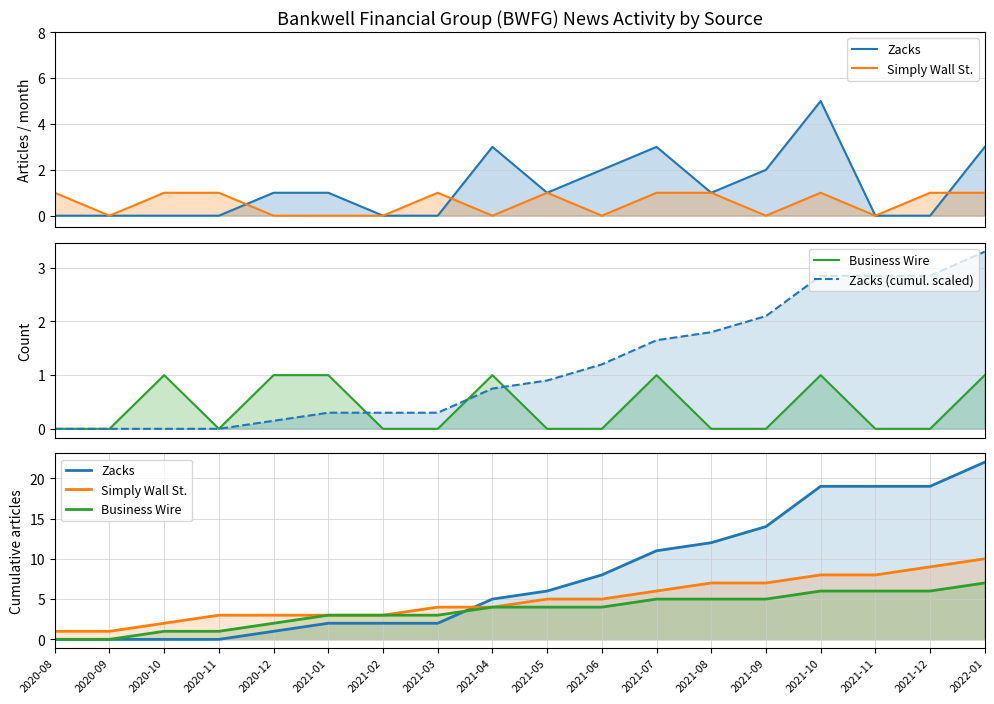

Reading left to right, transcribe all the data shown in this chart.

Zacks: 0.0	0.0	0.0	0.0	1.0	2.0	2.0	2.0	5.0	6.0	8.0	11.0	12.0	14.0	19.0	19.0	19.0	22.0
Simply Wall St.: 1.0	1.0	2.0	3.0	3.0	3.0	3.0	4.0	4.0	5.0	5.0	6.0	7.0	7.0	8.0	8.0	9.0	10.0
Business Wire: 0.0	0.0	1.0	1.0	2.0	3.0	3.0	3.0	4.0	4.0	4.0	5.0	5.0	5.0	6.0	6.0	6.0	7.0
Zacks (cumul. scaled): 0.0	0.0	0.0	0.0	0.1	0.3	0.3	0.3	0.8	0.9	1.2	1.6	1.8	2.1	2.9	2.9	2.9	3.3